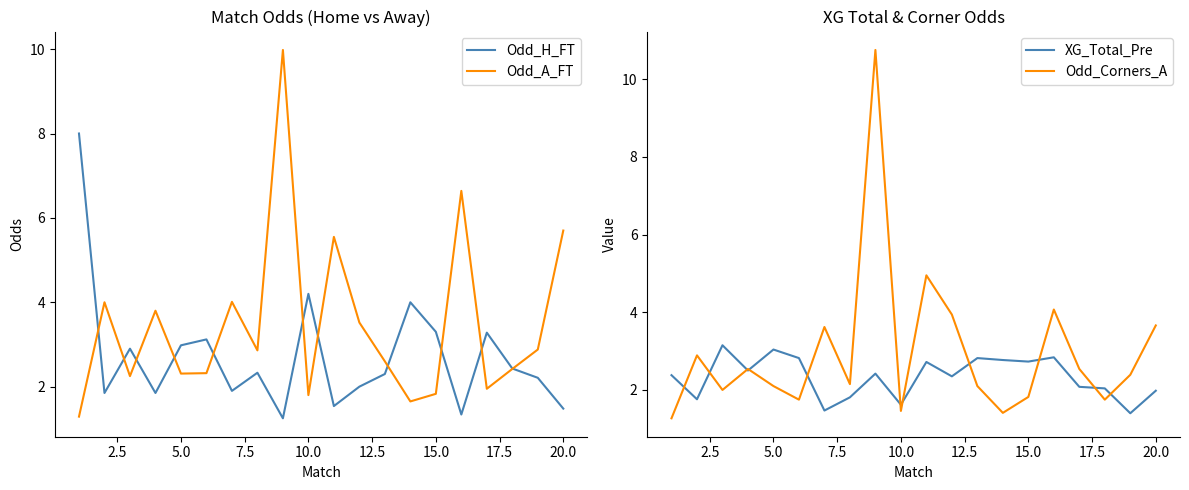

True or false: Odd_A_FT has a value of 3.0 at 20.0.

False